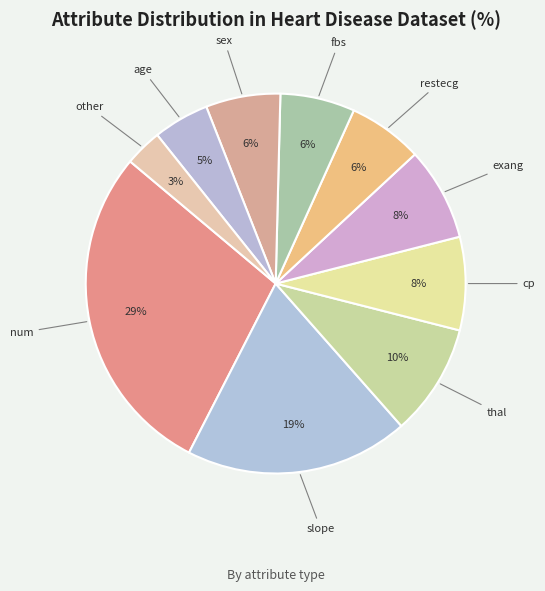

Does exang represent more than half of the total?

No